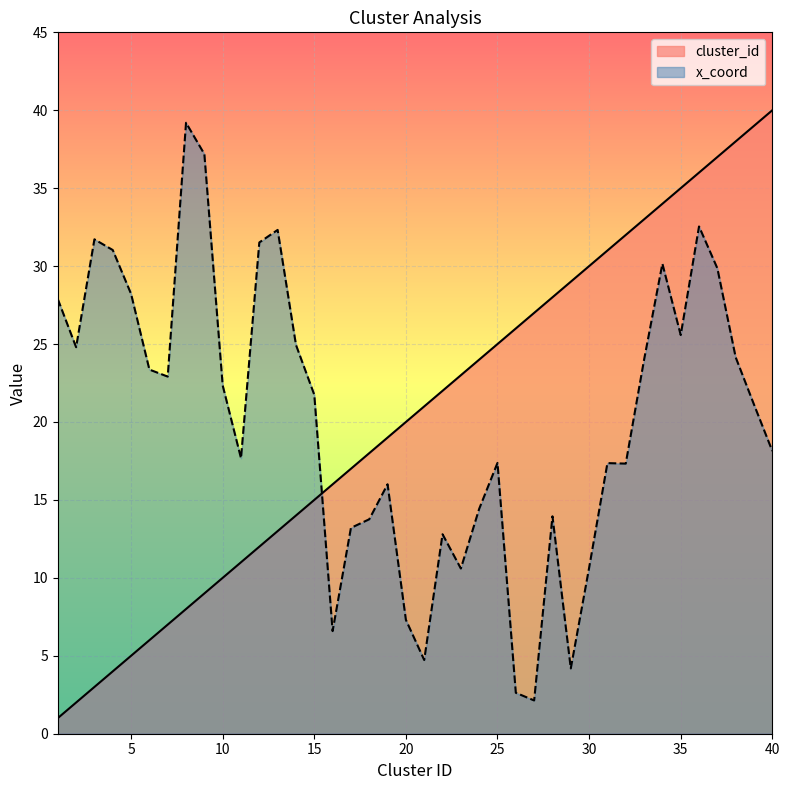

List the labels in order of x_coord value, smallest first.

27, 26, 29, 21, 16, 20, 23, 30, 22, 17, 18, 28, 24, 19, 32, 31, 25, 11, 40, 39, 15, 10, 7, 6, 33, 38, 2, 14, 35, 1, 5, 37, 34, 4, 12, 3, 13, 36, 9, 8